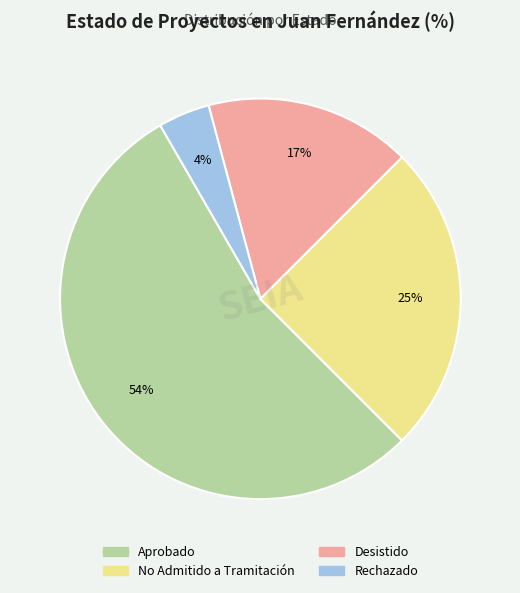

To the nearest percent, what is the combined percentage of Aprobado and No Admitido a Tramitación?

79%